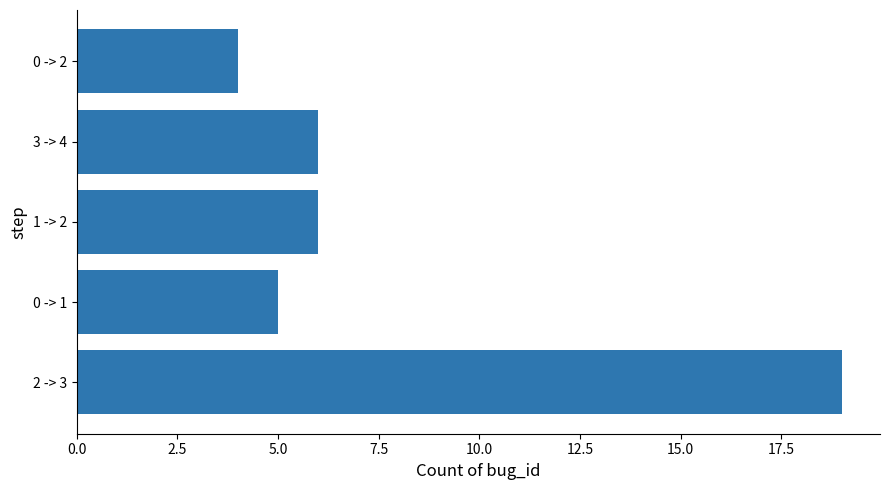

Read the value at 0 -> 2.

4